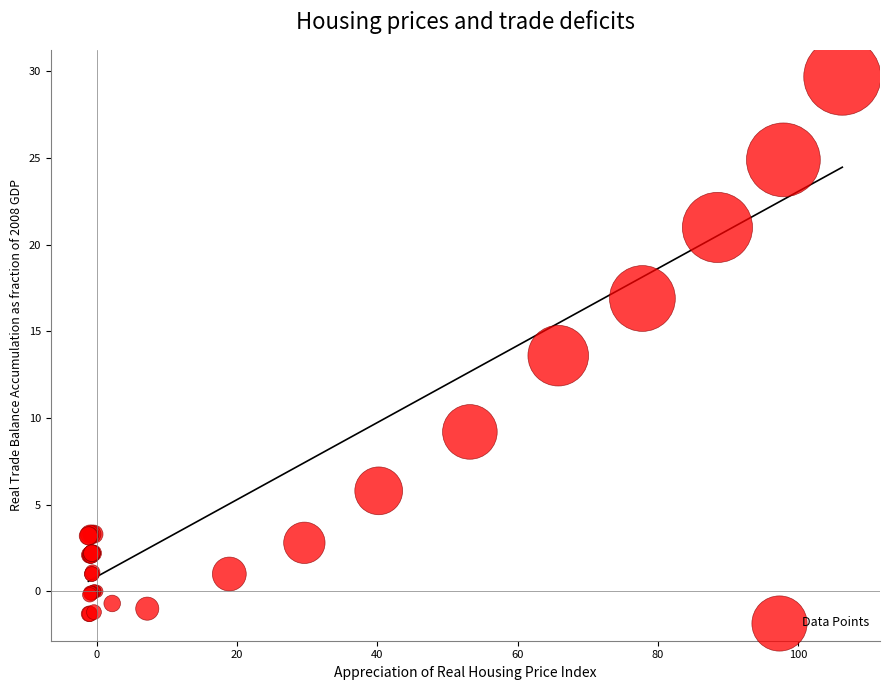

What Y value in the scatter plot is closest to 14?

13.6